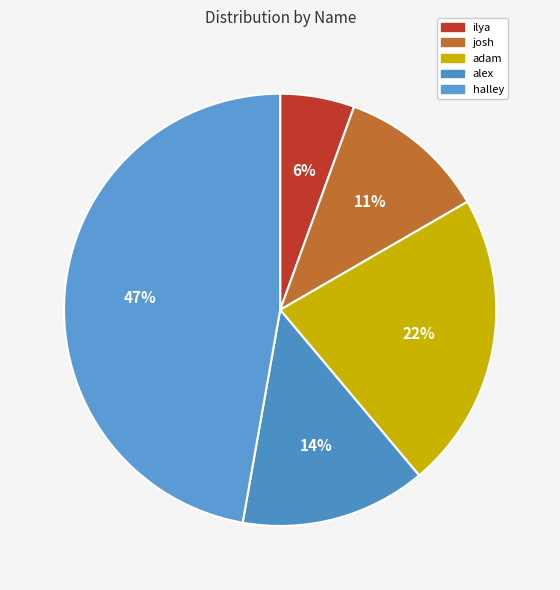

To the nearest percent, what is the average slice percentage?

20%